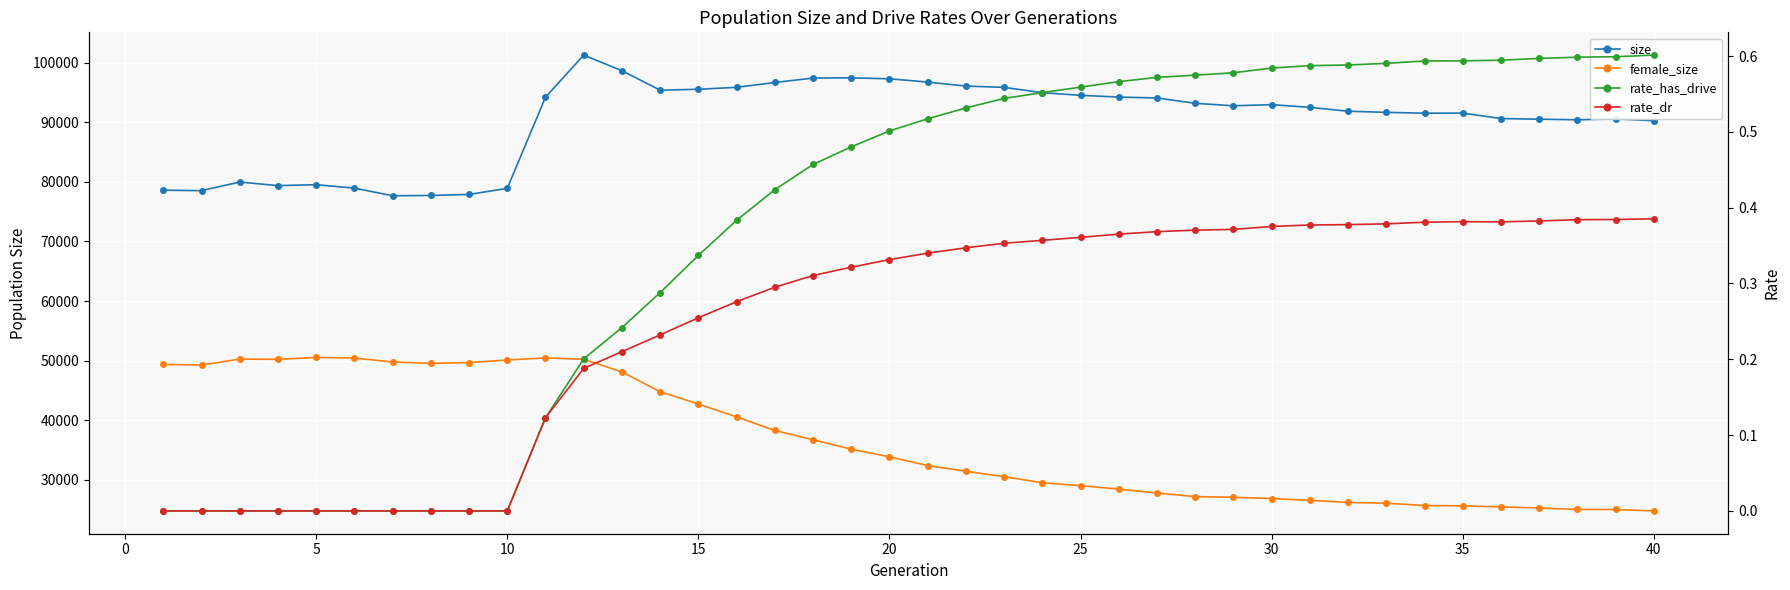

The rate_has_drive series shows 0.6 at 25. True or false?

True